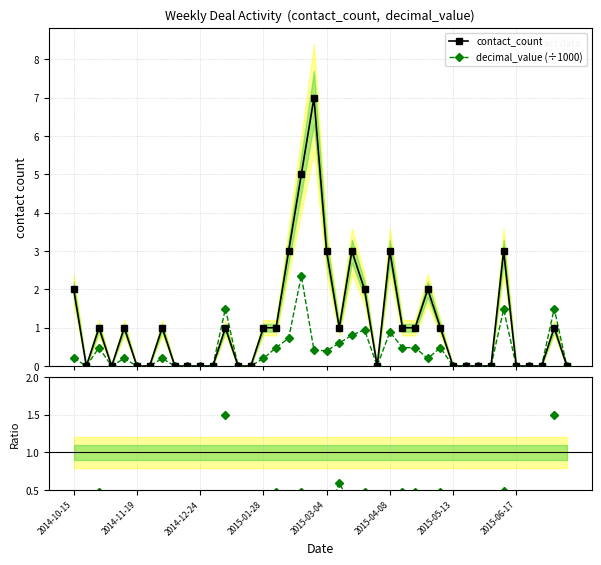

True or false: contact_count and decimal_value (÷1000) intersect in this chart.

False